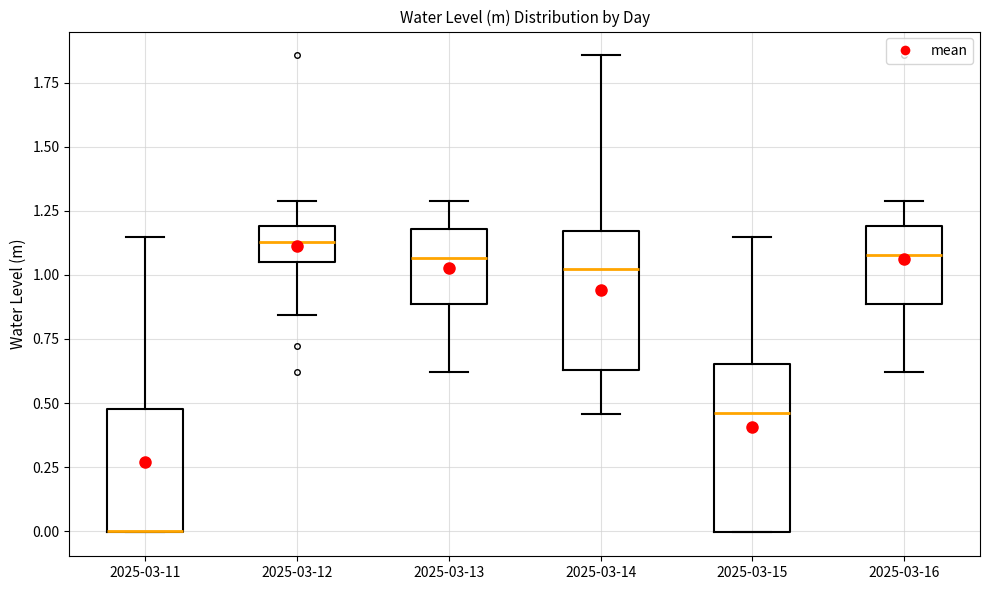

Comparing the boxes themselves (not the whiskers), which one is the tallest?

2025-03-15